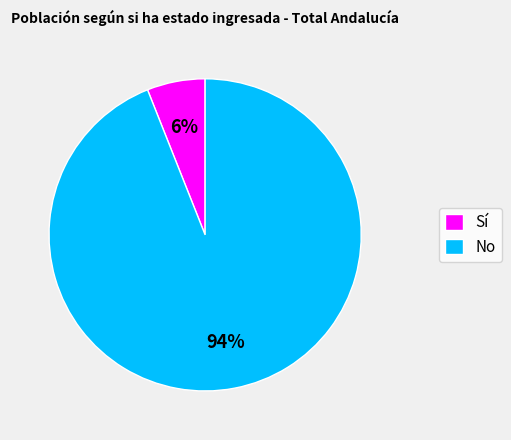

Rank the categories by value from highest to lowest.

No, Sí